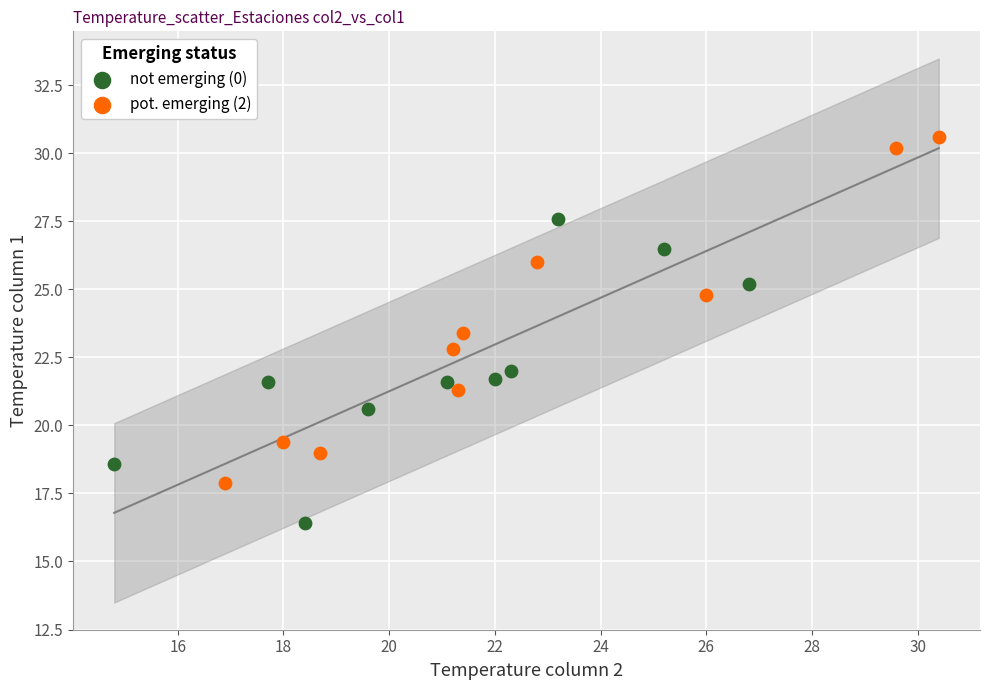

Which series contains the lowest Y value?

not emerging (0)